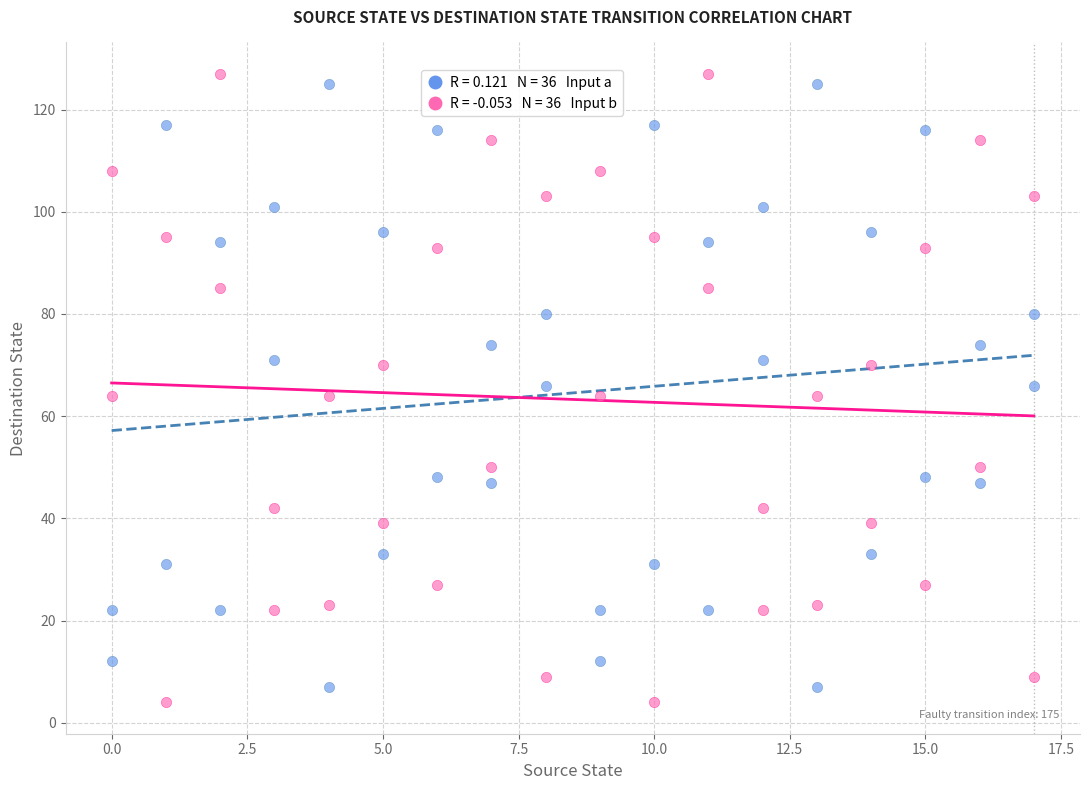

Across all data points, what is the range of X values (max minus min)?

17